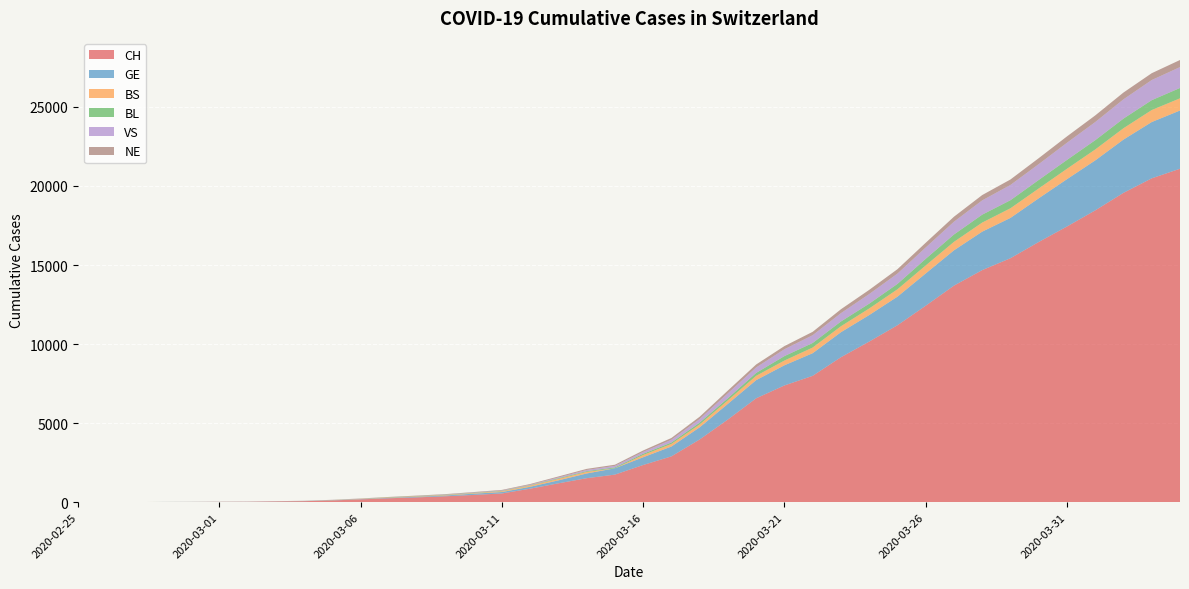

Reading left to right, list all the values displayed in this chart.

CH: 1	2	4	11	14	20	26	46	63	109	176	247	303	373	458	551	852	1191	1516	1742	2350	2896	3965	5229	6569	7382	7990	9167	10156	11188	12424	13695	14677	15429	16455	17435	18455	19564	20482	21088
GE: 0	1	1	3	5	7	7	9	9	13	18	30	40	49	79	90	121	188	298	401	490	623	769	991	1150	1276	1432	1582	1679	1809	2041	2234	2433	2550	2764	2994	3161	3369	3561	3683
BS: 0	0	1	1	1	1	1	3	3	8	15	21	24	28	33	49	73	92	100	0	144	165	182	222	272	299	358	376	414	466	505	534	573	609	621	657	691	718	758	771
BL: 0	0	0	1	2	2	2	2	2	6	6	15	19	20	22	26	26	42	47	54	76	89	116	134	184	282	289	302	306	341	422	466	502	511	539	561	588	610	625	656
VS: 0	0	0	1	1	0	3	3	4	5	6	0	7	12	17	22	30	53	76	98	116	173	225	311	346	433	490	527	606	651	715	808	902	964	1000	1085	1145	1218	1273	1319
NE: 0	0	0	0	0	1	0	0	8	9	13	18	24	27	31	37	46	59	68	74	93	114	146	175	188	200	216	247	265	280	299	316	337	346	378	402	420	430	433	449